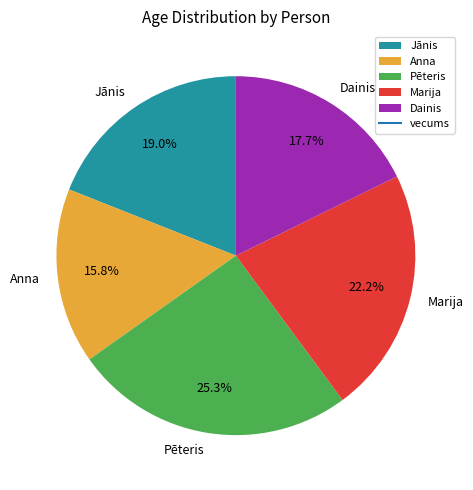

How many segments does this pie chart have?

5